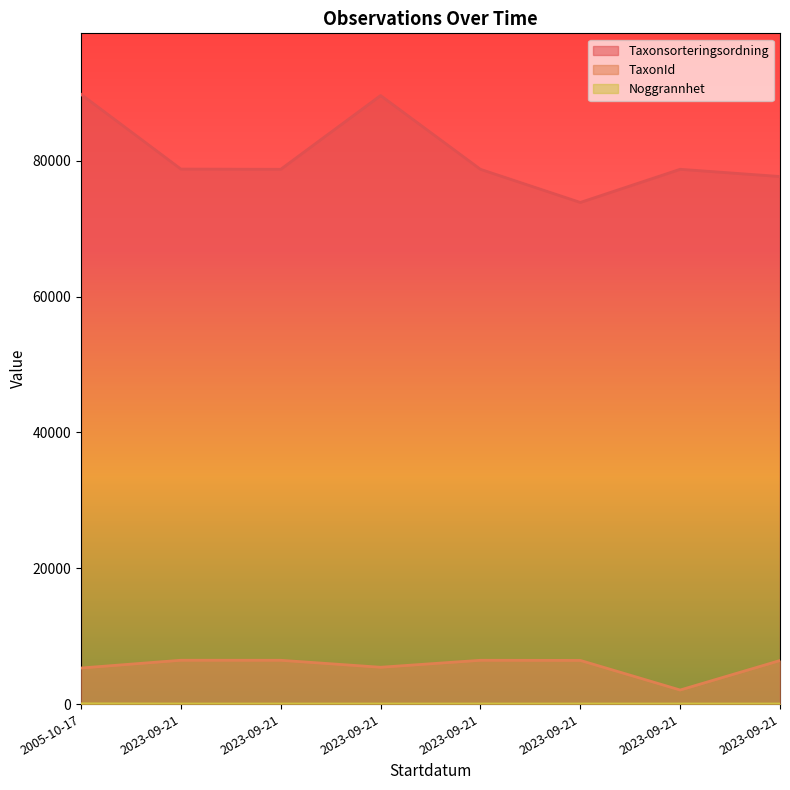

Which series has the largest total across all categories?

Taxonsorteringsordning